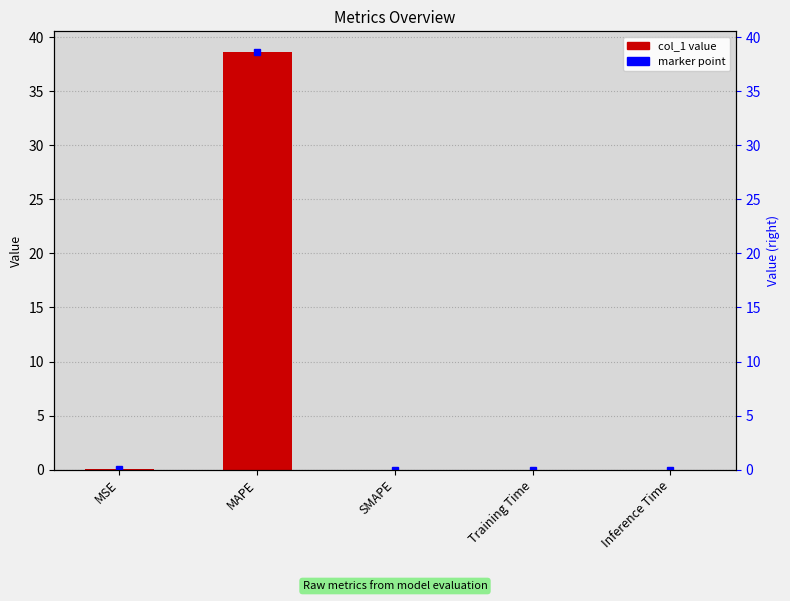

True or false: the data shows 38.6 at MAPE.

True